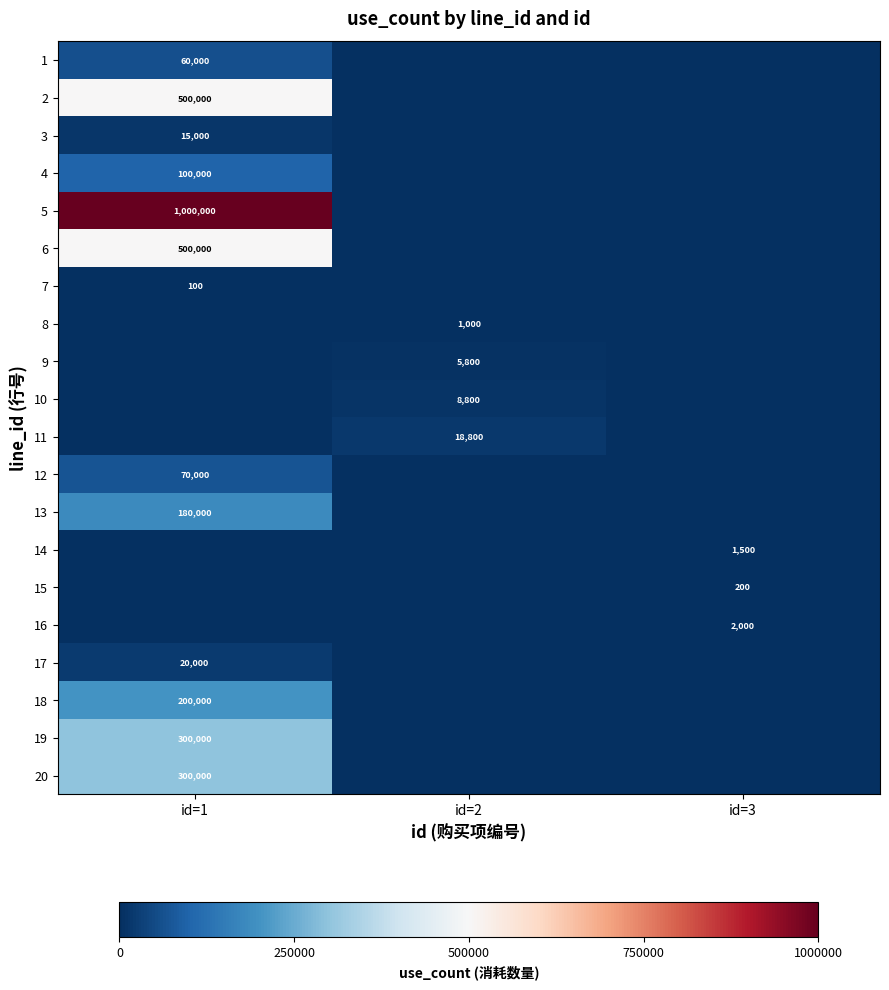

True or false: 14 has a value of 1500 at id=3.

True